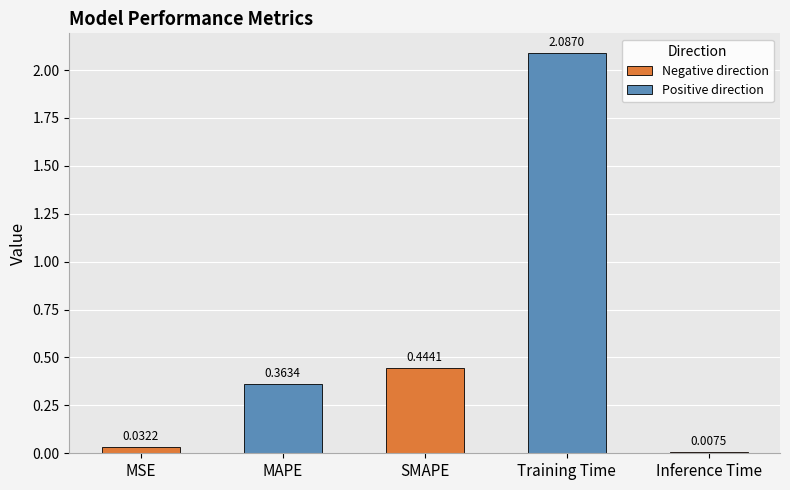

How many data points does each series have?

5